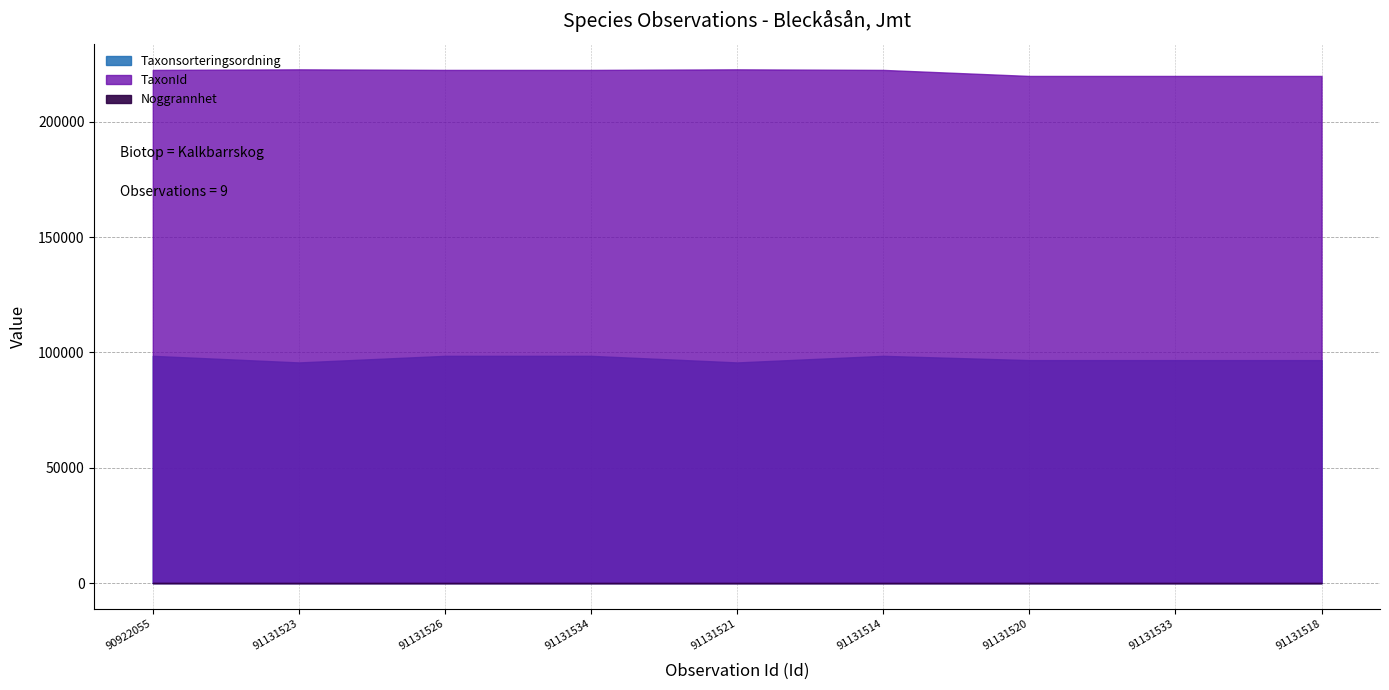

The Noggrannhet series shows 34 at 91131534. True or false?

False